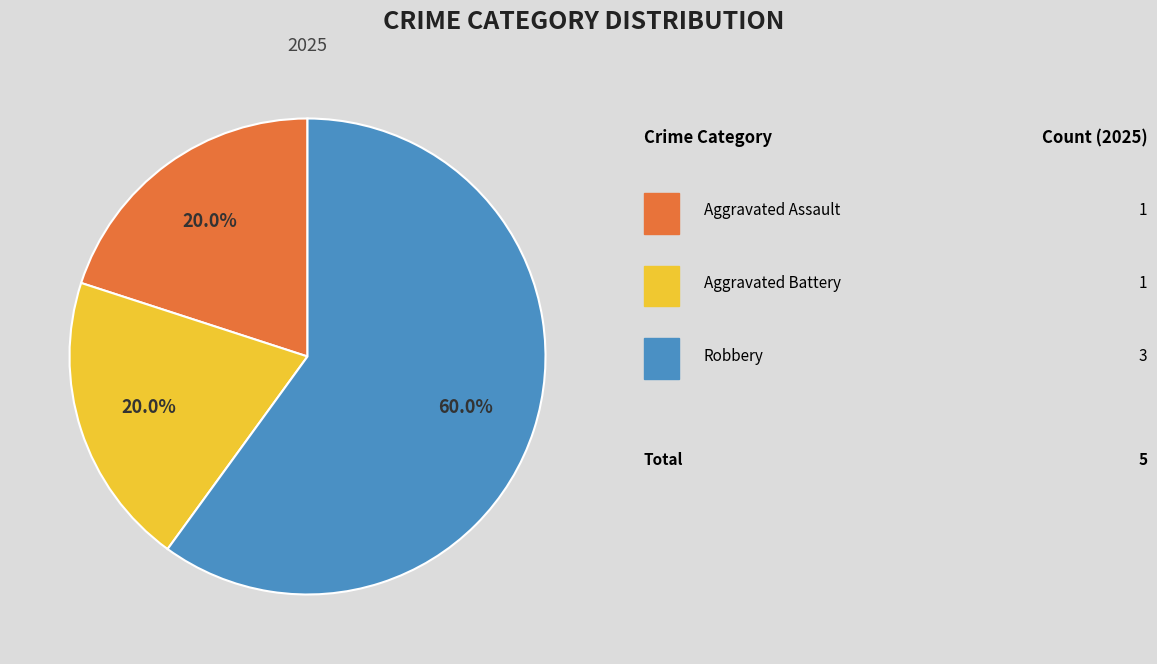

Is there any slice that represents more than half of the pie?

Yes